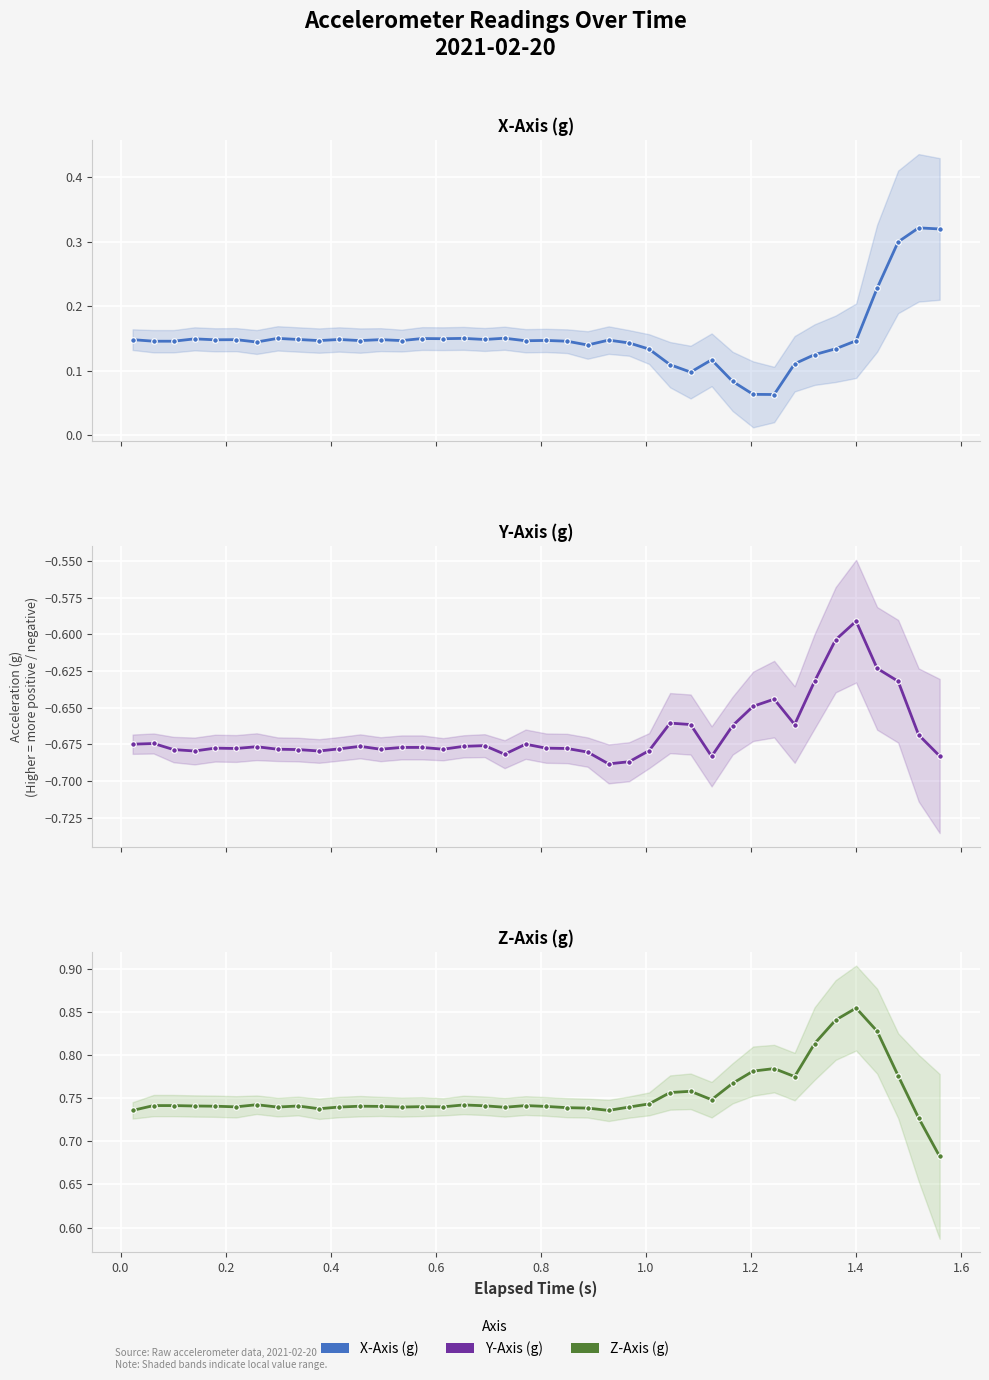

What is the greatest value displayed?

0.9